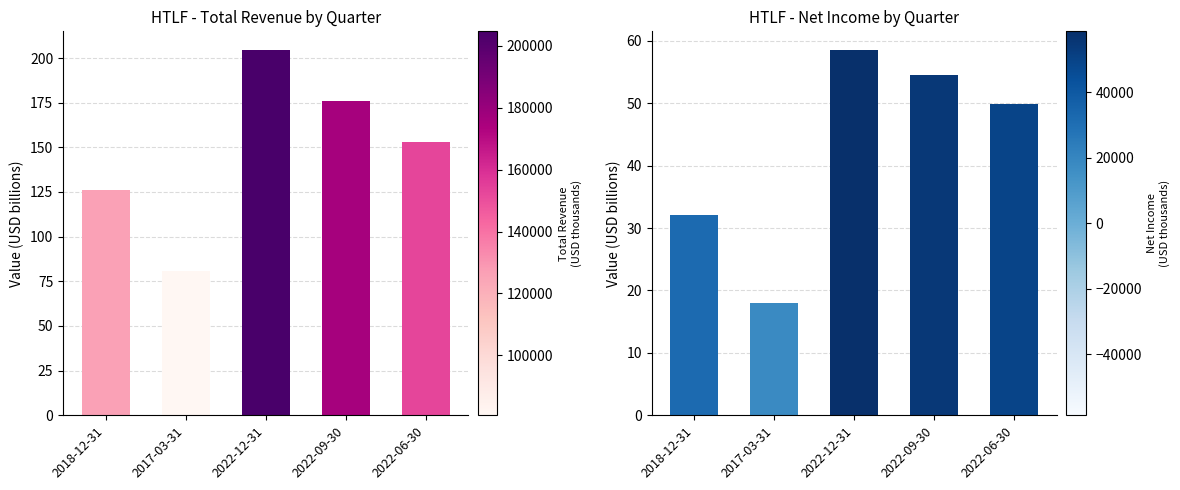

At which label does Net Income reach its minimum?

2017-03-31